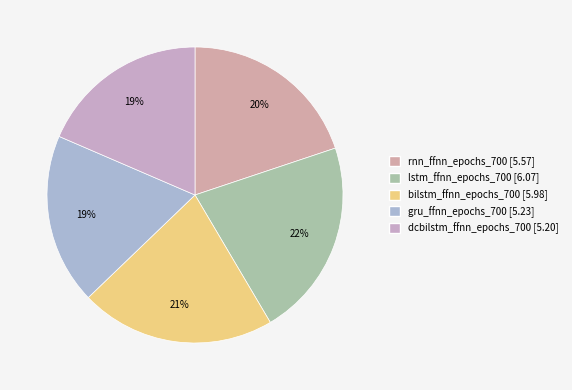

Which slice is the smallest?

dcbilstm_ffnn